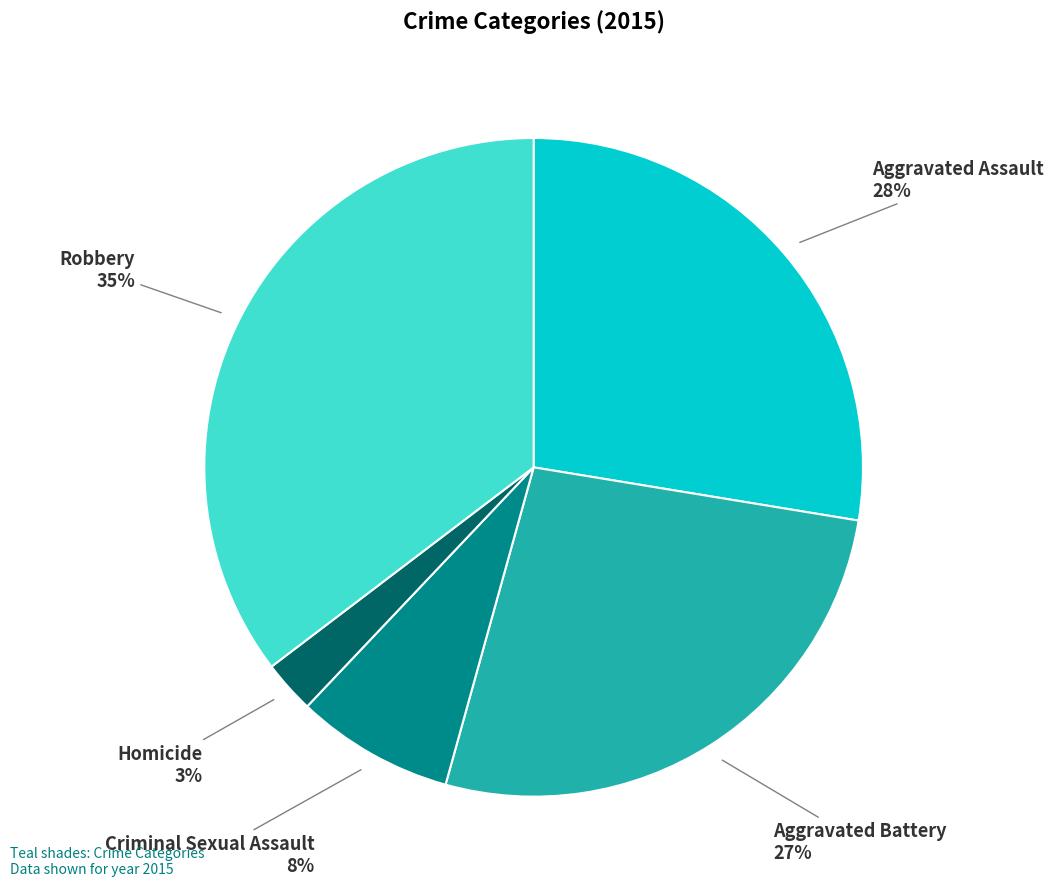

Rank the categories by value from highest to lowest.

Robbery, Aggravated Assault, Aggravated Battery, Criminal Sexual Assault, Homicide